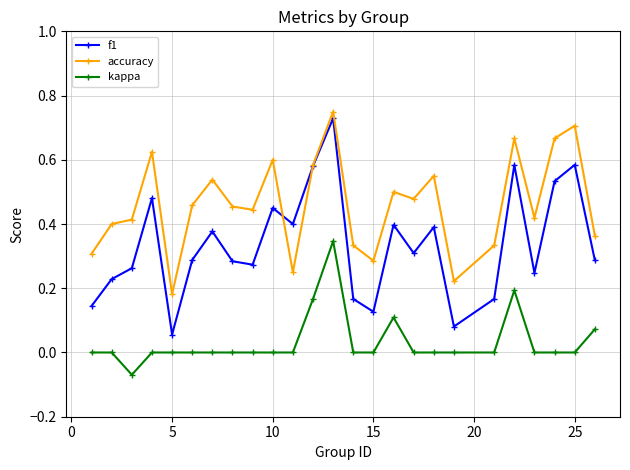

True or false: f1 has more than 1 interior local peaks.

True